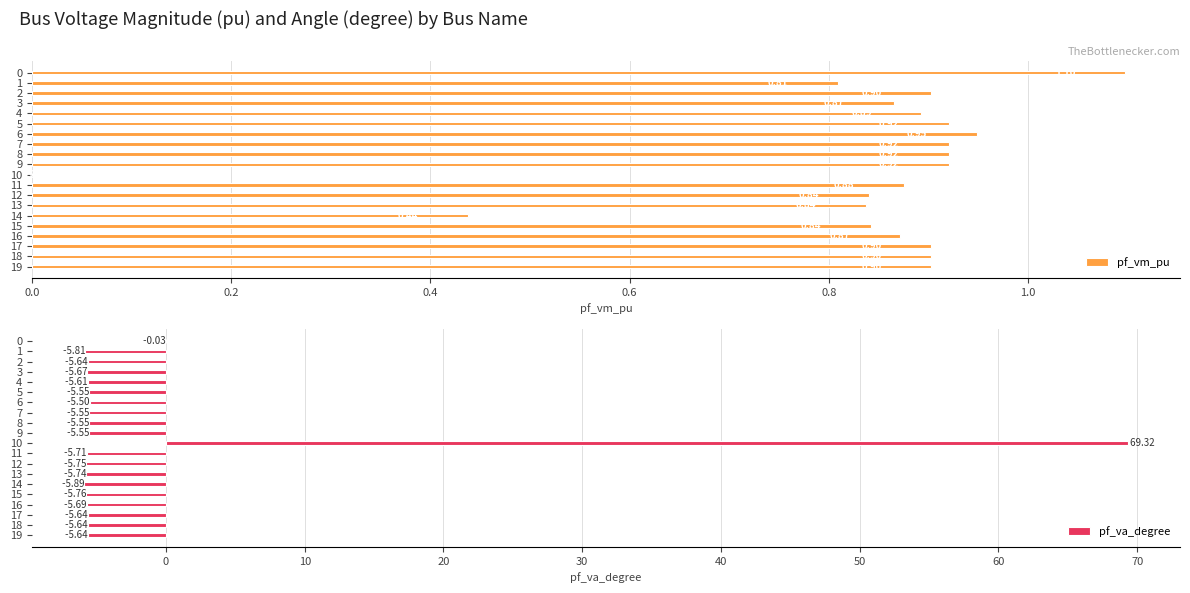

How many data points in pf_vm_pu are above 0?

19